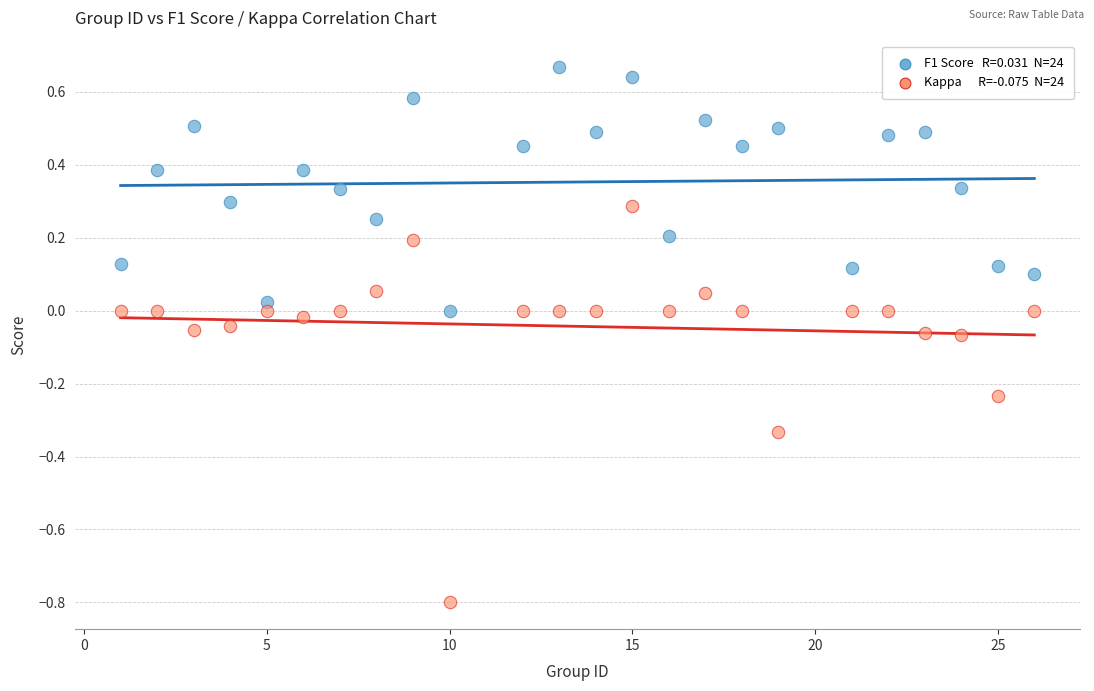

Across all data points, what is the range of X values (max minus min)?

25.0